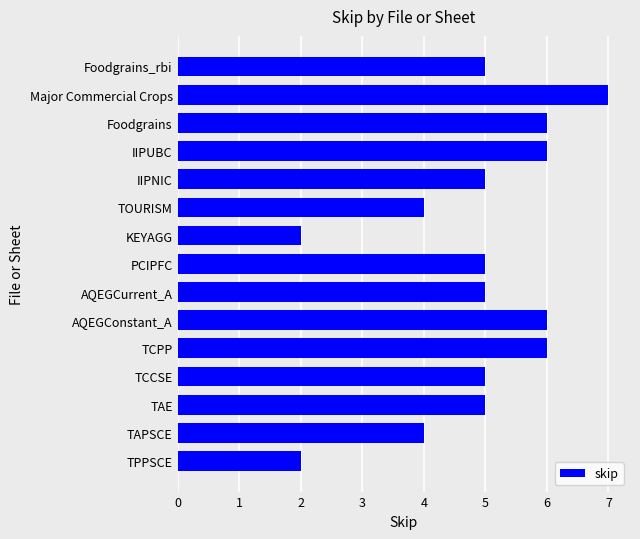

Count the number of categories in the chart.

15